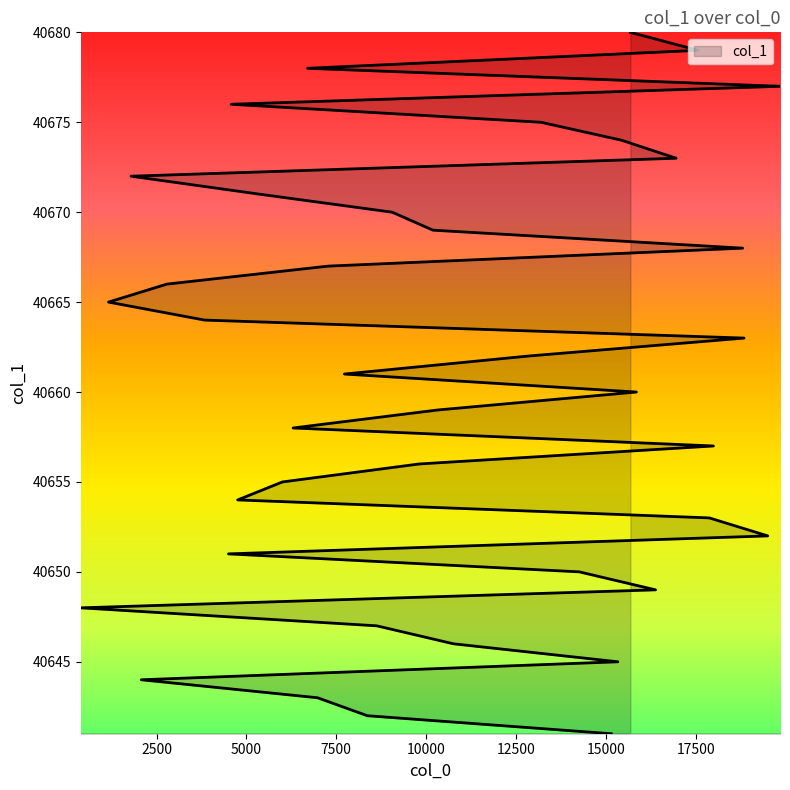

Between 9809 and 1792, which is larger?

1792